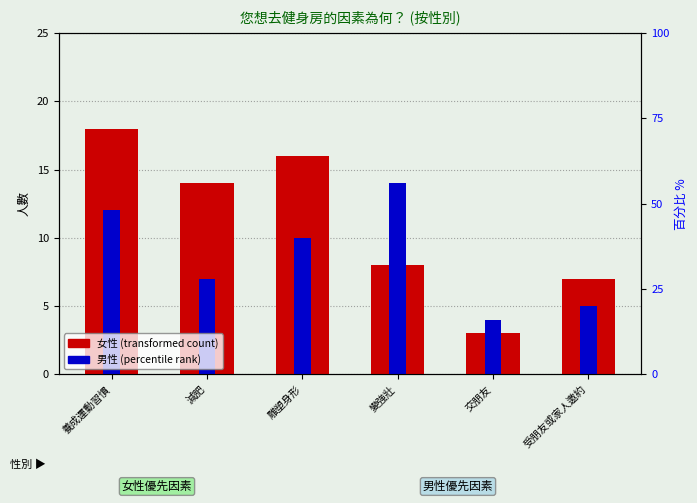

What are all the series names shown in the legend?

女性, 男性